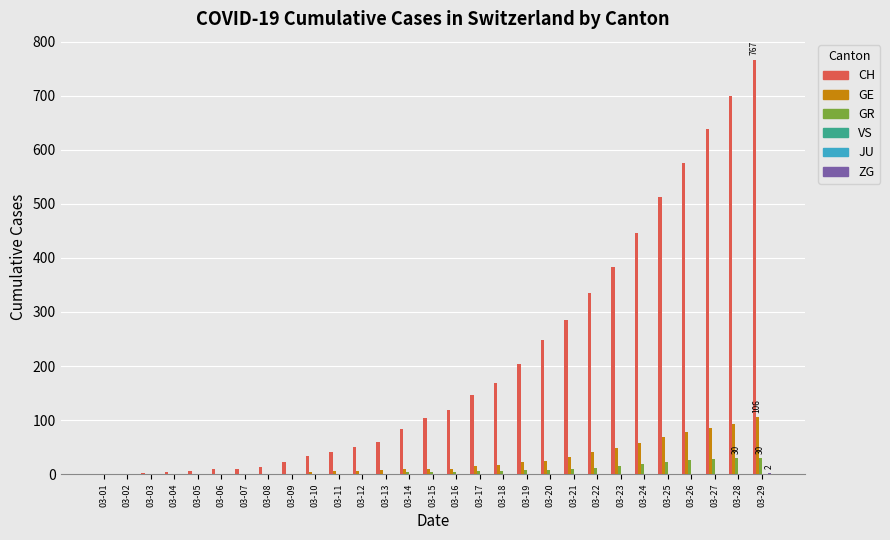

What is the highest value of the GE series?

106